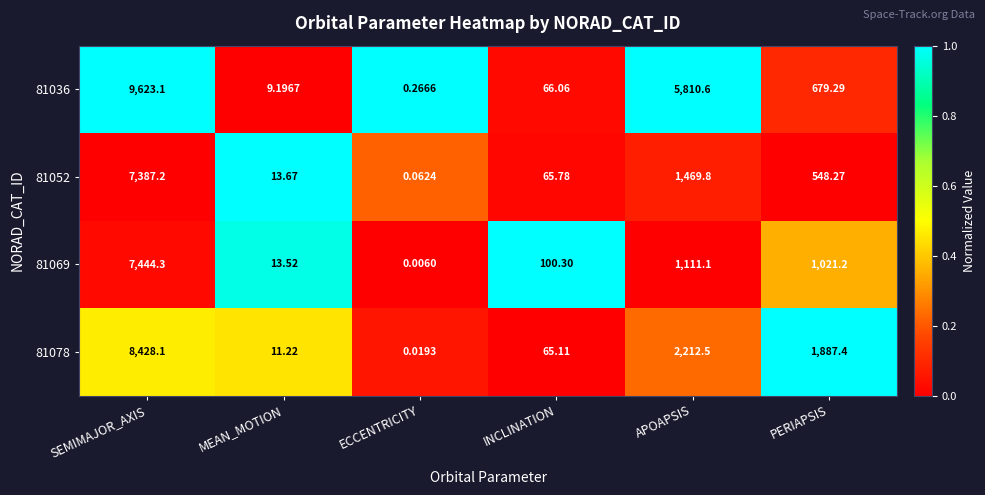

Which category has the lowest value across all series?

ECCENTRICITY